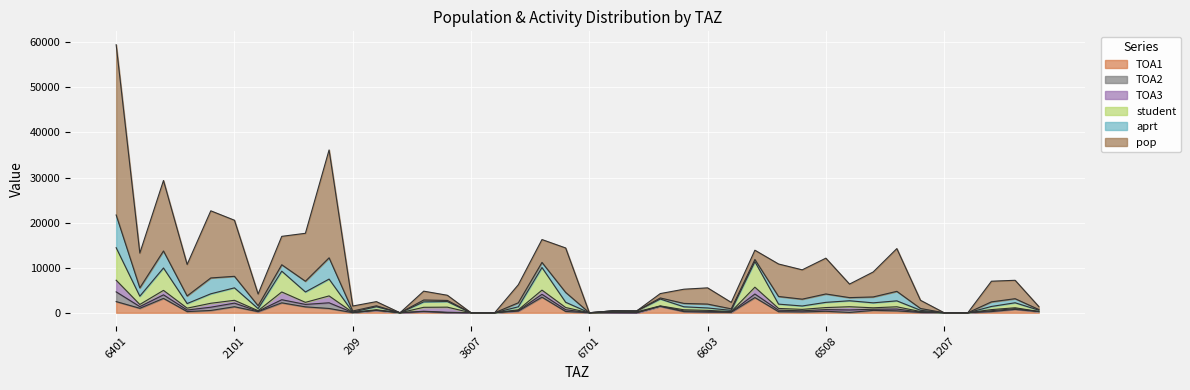

Which category has the lowest value in the TOA2 series?

201